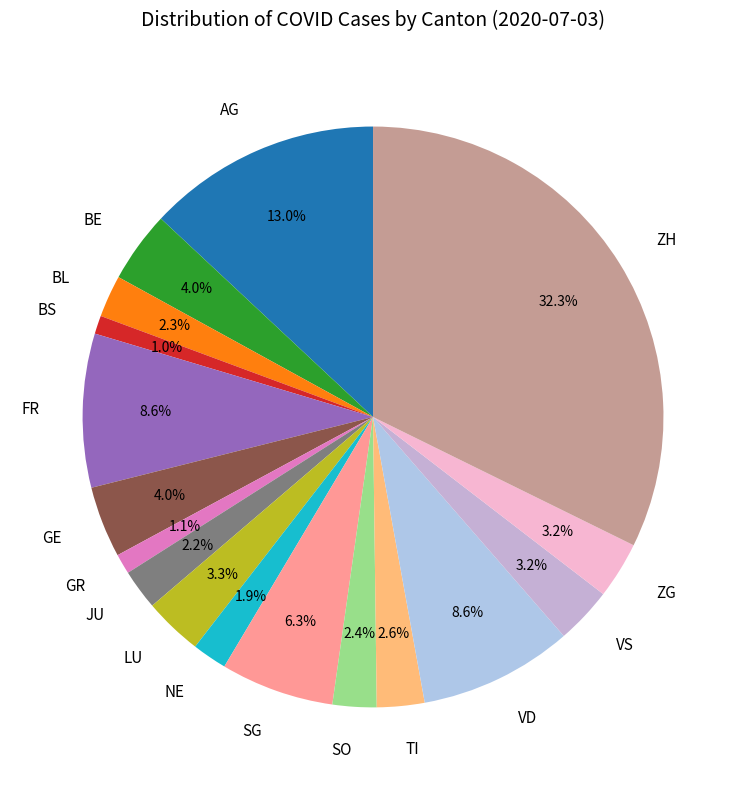

What is the ratio of the value at BE to the value at BL?

1.7